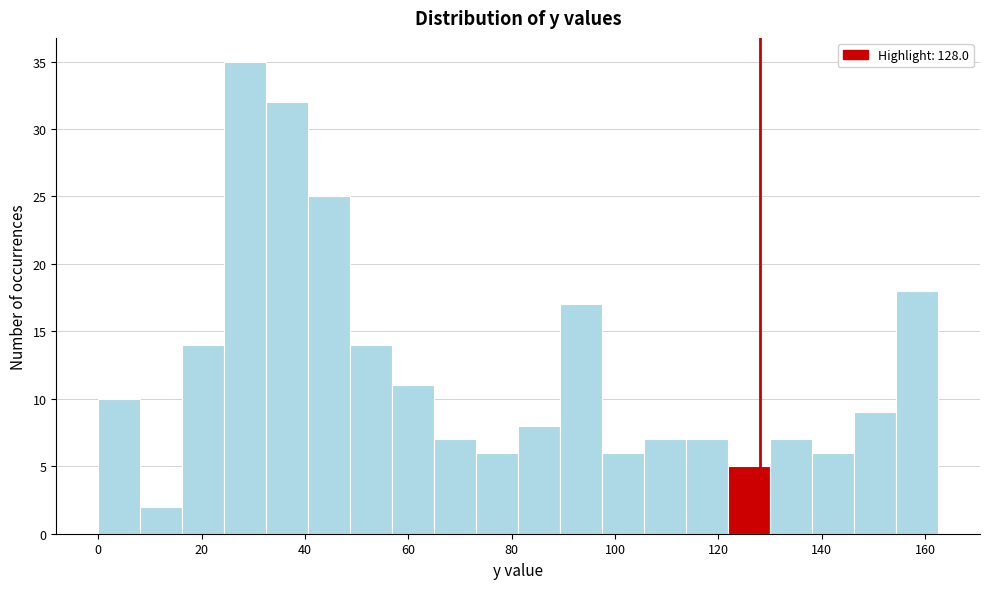

What is the height of the bar covering 98 to 106 on the x-axis? Neither the bar edges nor the heights are printed on the chart, so give them approximately, as read against the axes.

6